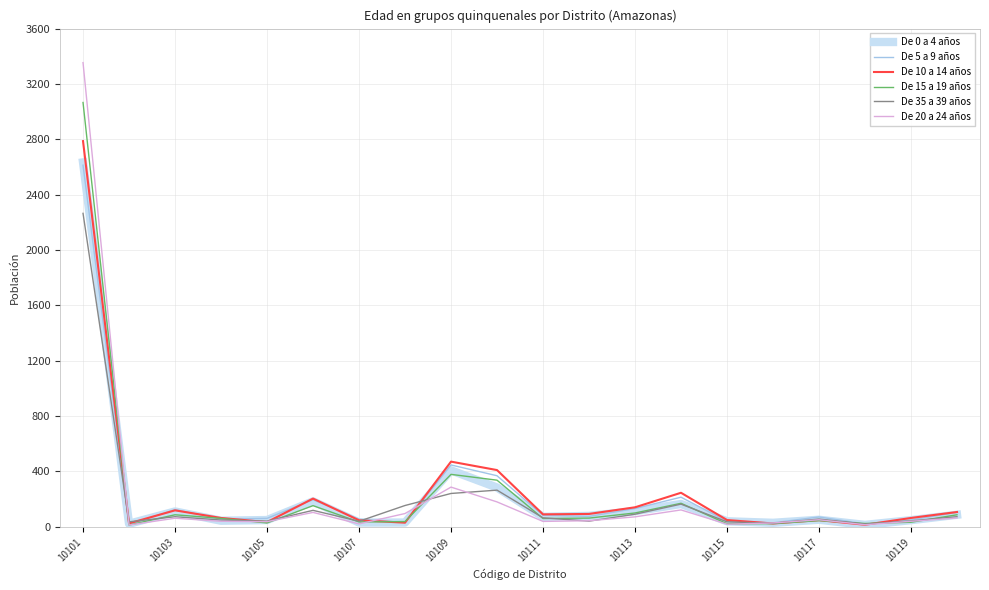

True or false: De 35 a 39 años and De 0 a 4 años intersect in this chart.

True